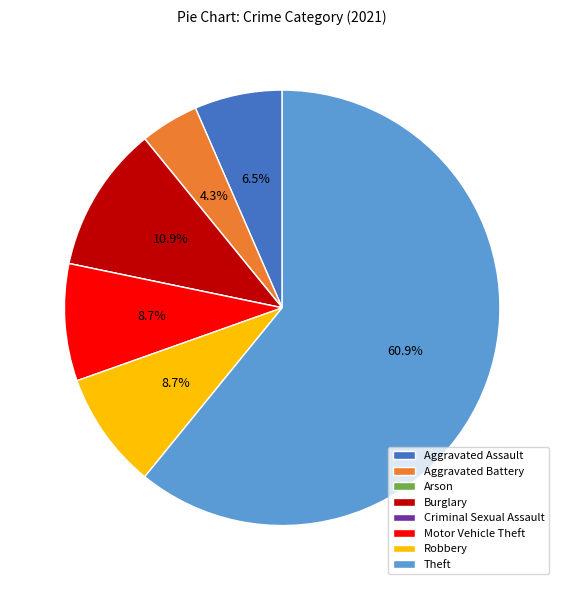

What is the largest slice in the pie chart?

Theft